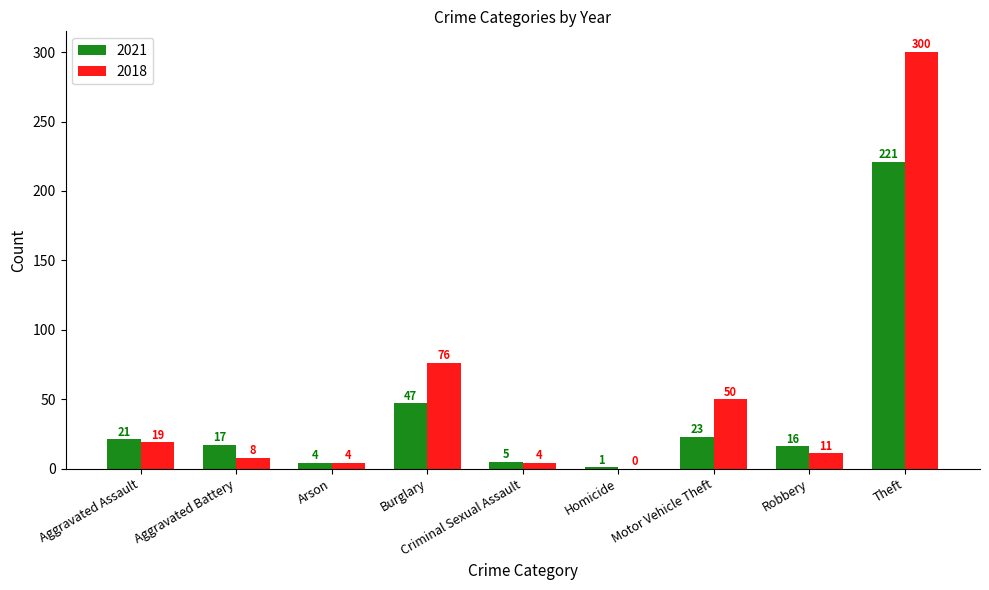

The 2021 series shows 1 at Homicide. True or false?

True